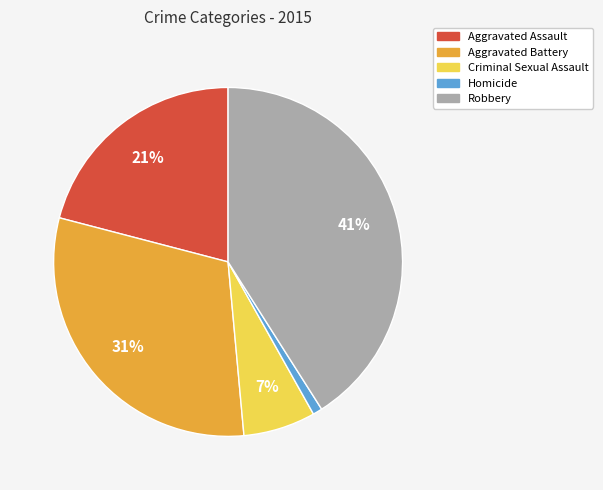

How many slices are in this pie chart?

5